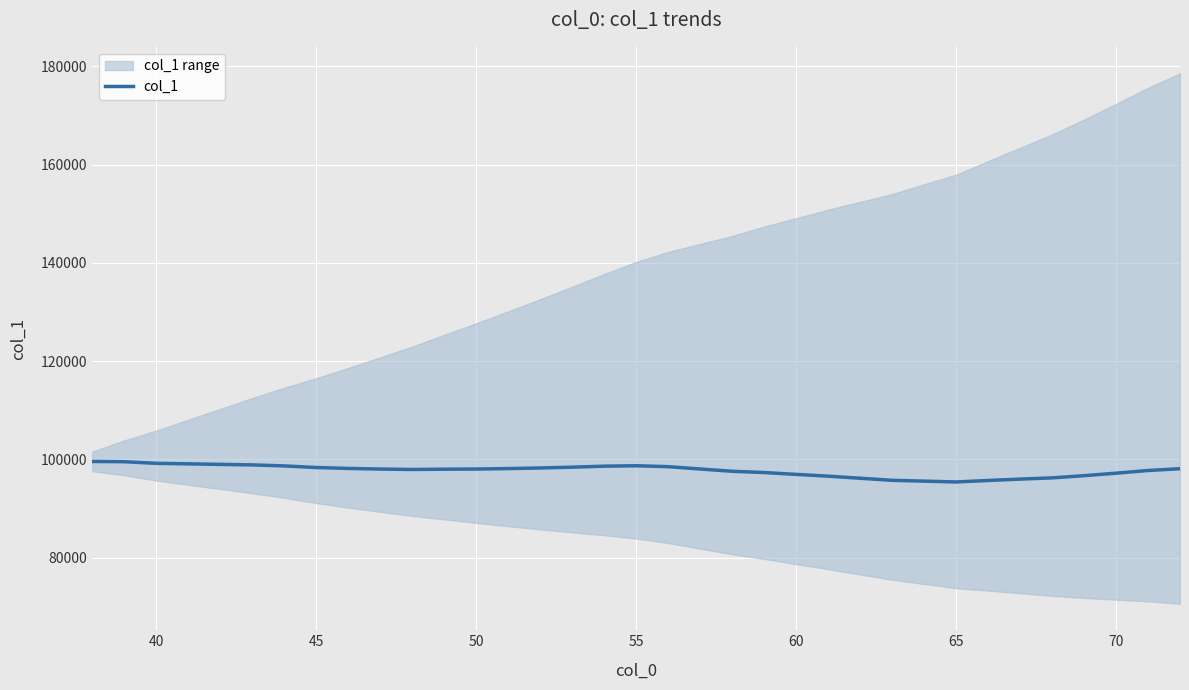

What is the lowest value of the col_1 series?

95420.9